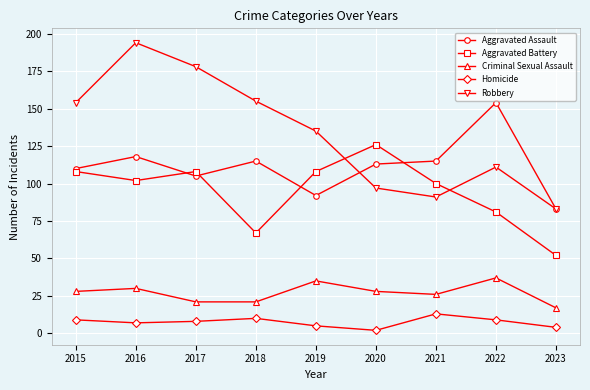

Does the chart have visible grid lines?

Yes